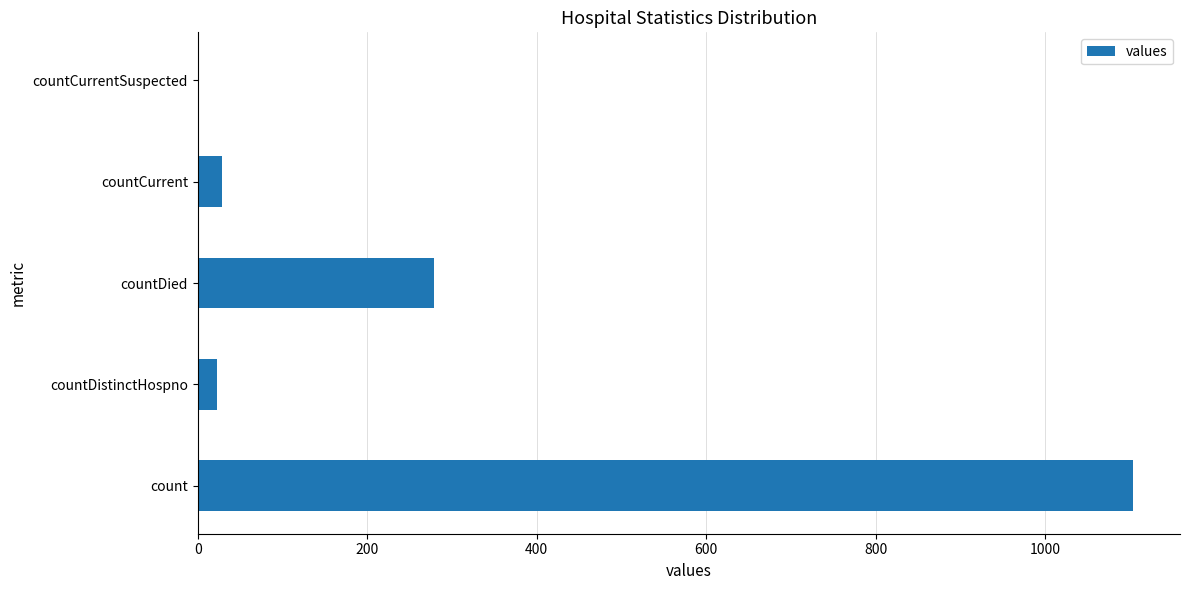

What is the approximate value at count?

1104